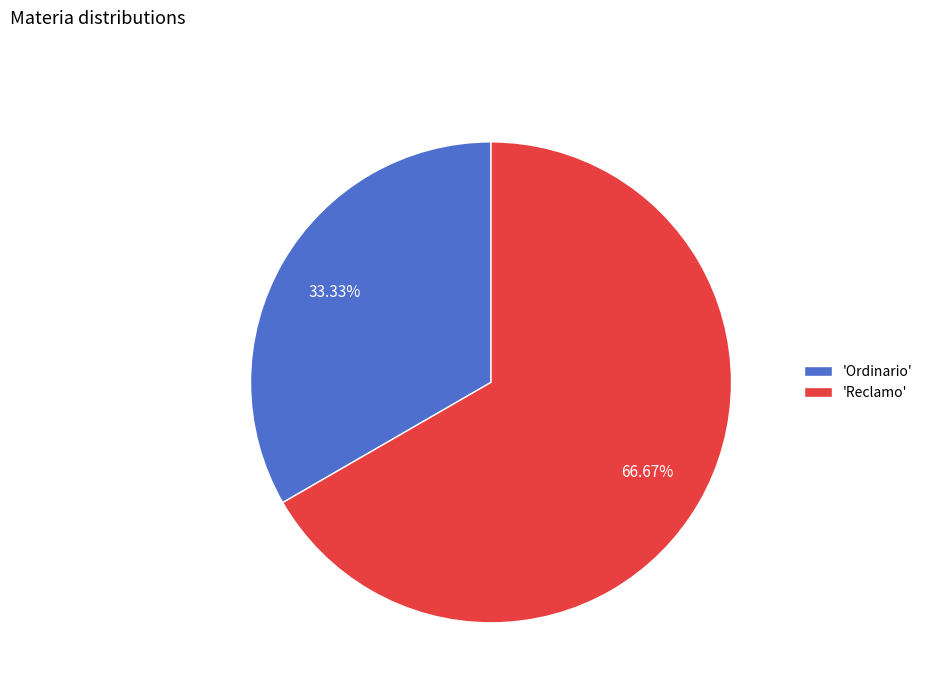

Which slice is the smallest?

'Ordinario'